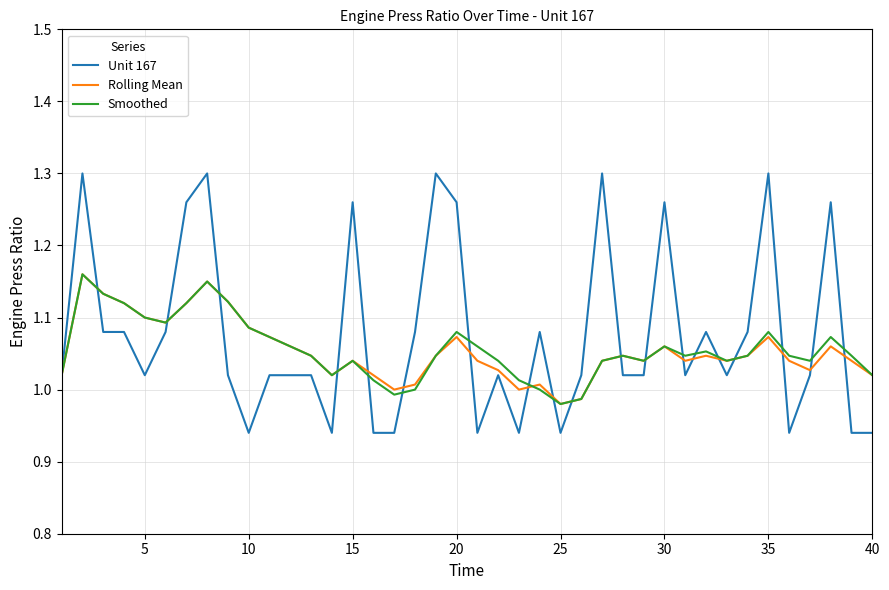

What is the difference between the maximum and minimum values in the Unit 167 series?

0.4